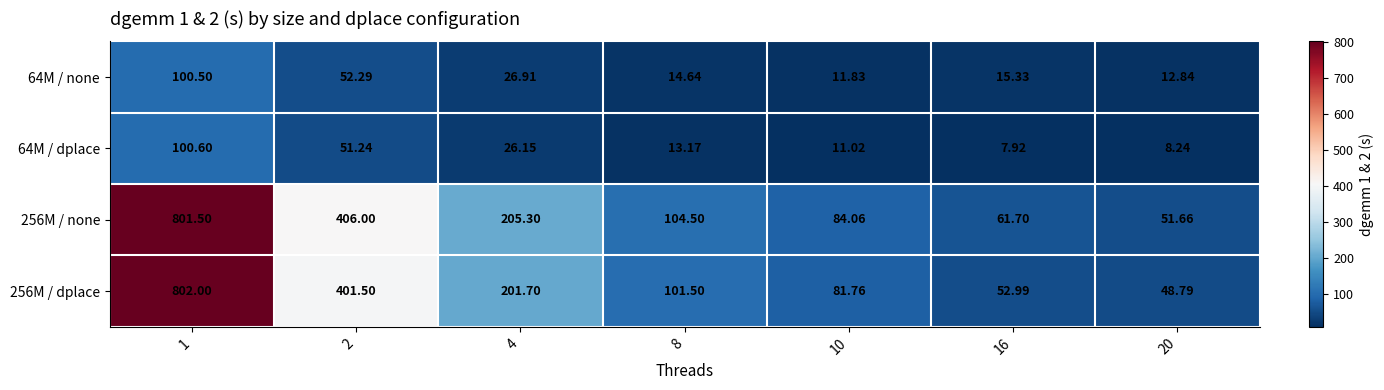

At 16, list the series in order from smallest to largest.

64M / dplace, 64M / none, 256M / dplace, 256M / none